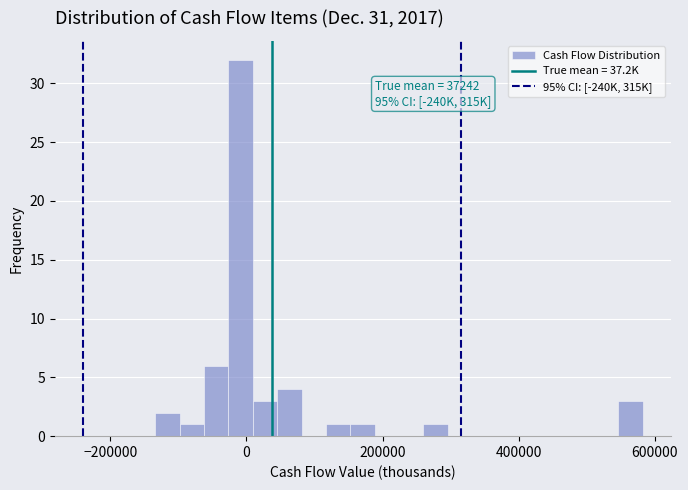

Read against the x-axis, roughly where is the centre of the tallest bar?

0